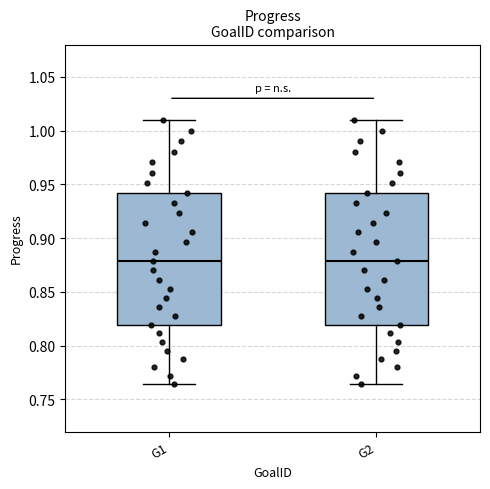

Reading left to right, transcribe this box plot: for each box, give where its median line is, the range the box spans, and where its two whiskers end, as read against the y-axis. The values are not printed on the chart, so give them approximately, as read against the axis.

G1: median 0.880, box 0.820 to 0.940, whiskers 0.765 to 1.010
G2: median 0.880, box 0.820 to 0.940, whiskers 0.765 to 1.010